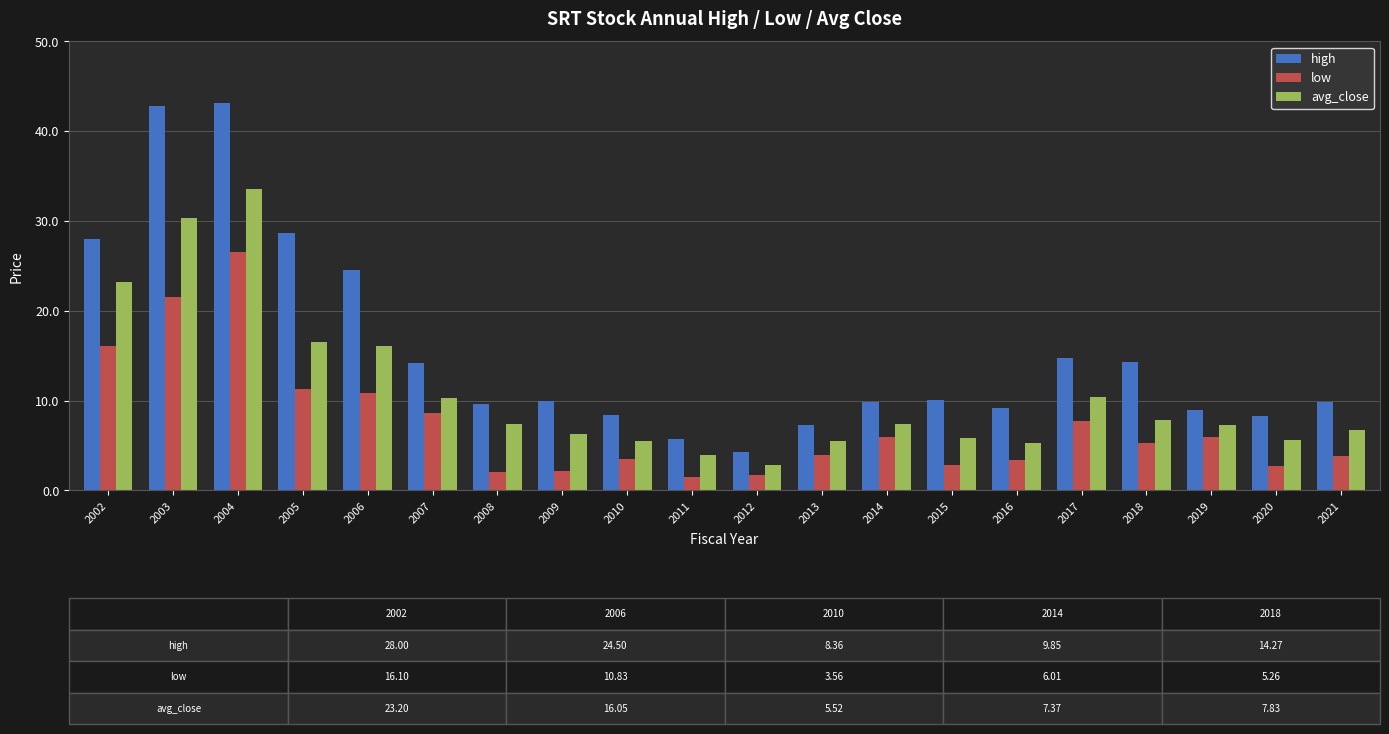

What is the difference between the maximum and minimum values in the low series?

25.0